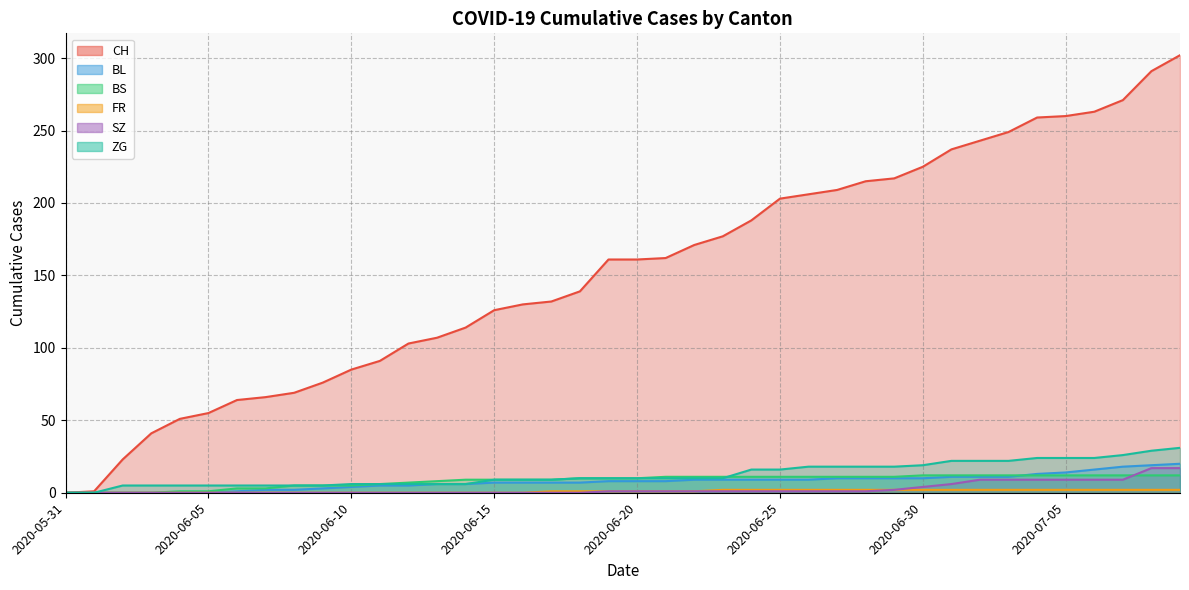

List the labels in order of SZ value, smallest first.

2020-05-31, 2020-06-01, 2020-06-02, 2020-06-03, 2020-06-04, 2020-06-05, 2020-06-06, 2020-06-07, 2020-06-08, 2020-06-09, 2020-06-10, 2020-06-11, 2020-06-12, 2020-06-13, 2020-06-14, 2020-06-15, 2020-06-16, 2020-06-17, 2020-06-18, 2020-06-19, 2020-06-20, 2020-06-21, 2020-06-22, 2020-06-23, 2020-06-24, 2020-06-25, 2020-06-26, 2020-06-27, 2020-06-28, 2020-06-29, 2020-06-30, 2020-07-01, 2020-07-02, 2020-07-03, 2020-07-04, 2020-07-05, 2020-07-06, 2020-07-07, 2020-07-08, 2020-07-09